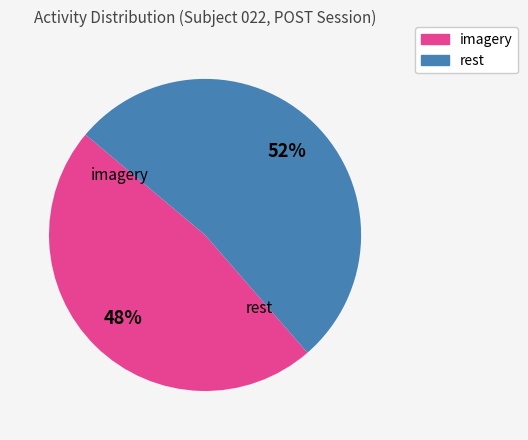

Count the number of slices in the pie.

2